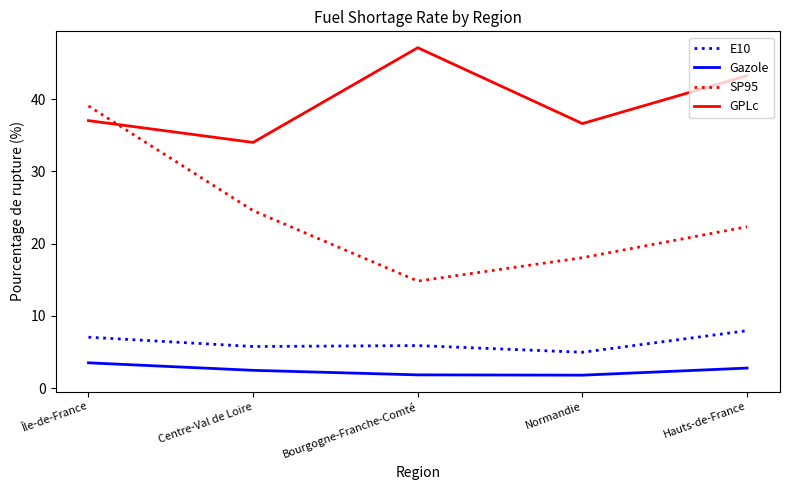

Rank the series at Normandie from lowest to highest value.

Gazole, E10, SP95, GPLc